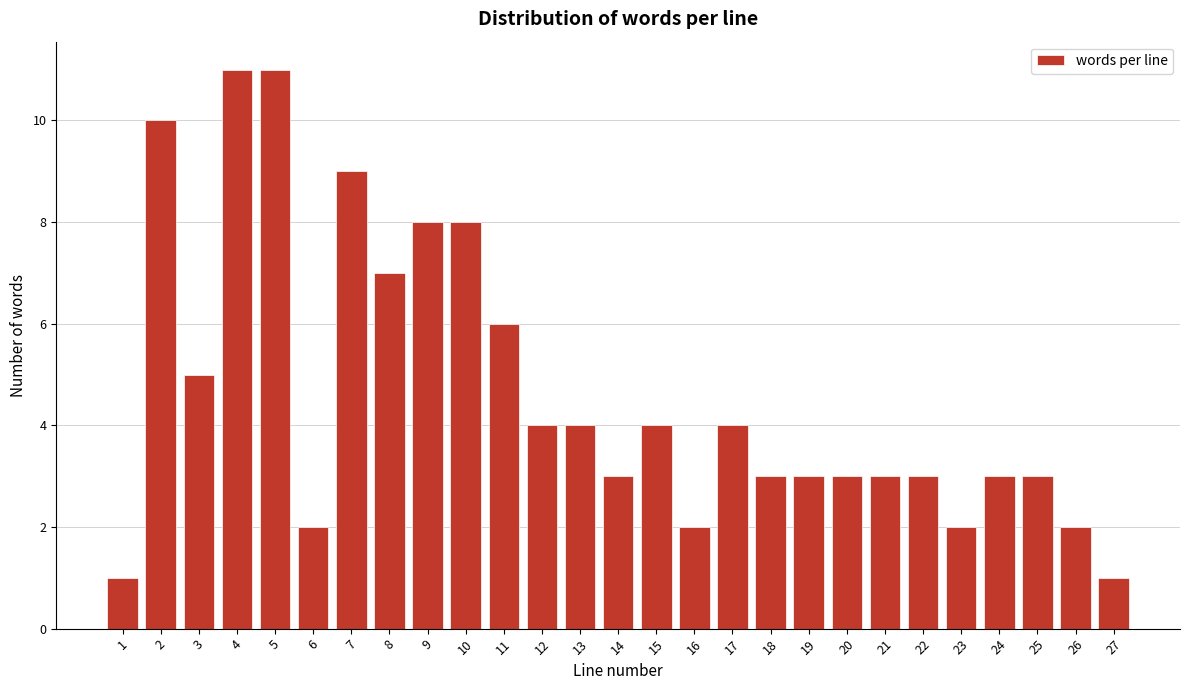

Reading left to right, extract all data points from this chart.

1=1	2=10	3=5	4=11	5=11	6=2	7=9	8=7	9=8	10=8	11=6	12=4	13=4	14=3	15=4	16=2	17=4	18=3	19=3	20=3	21=3	22=3	23=2	24=3	25=3	26=2	27=1